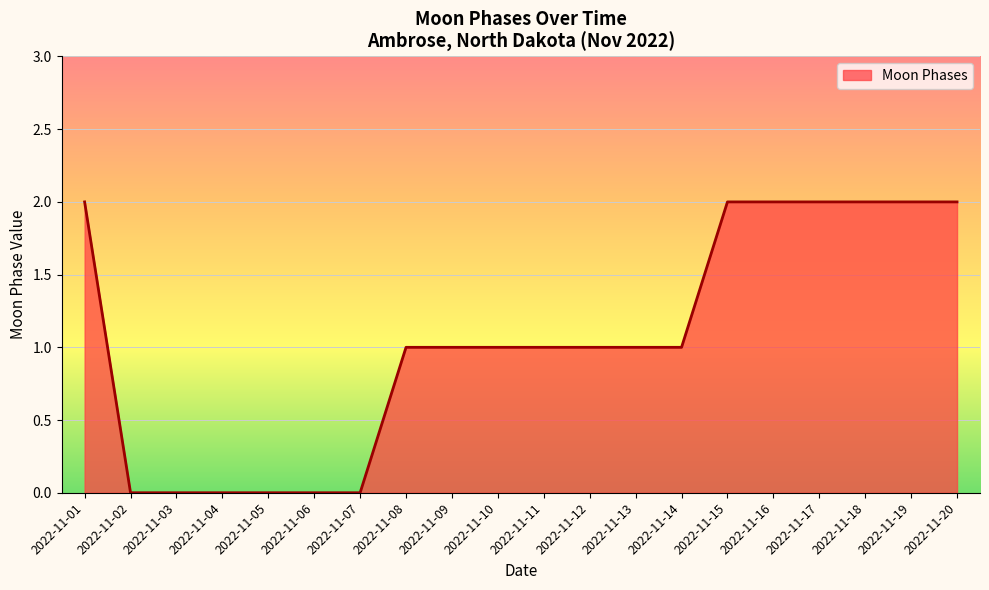

What is the difference between the maximum and minimum values?

2